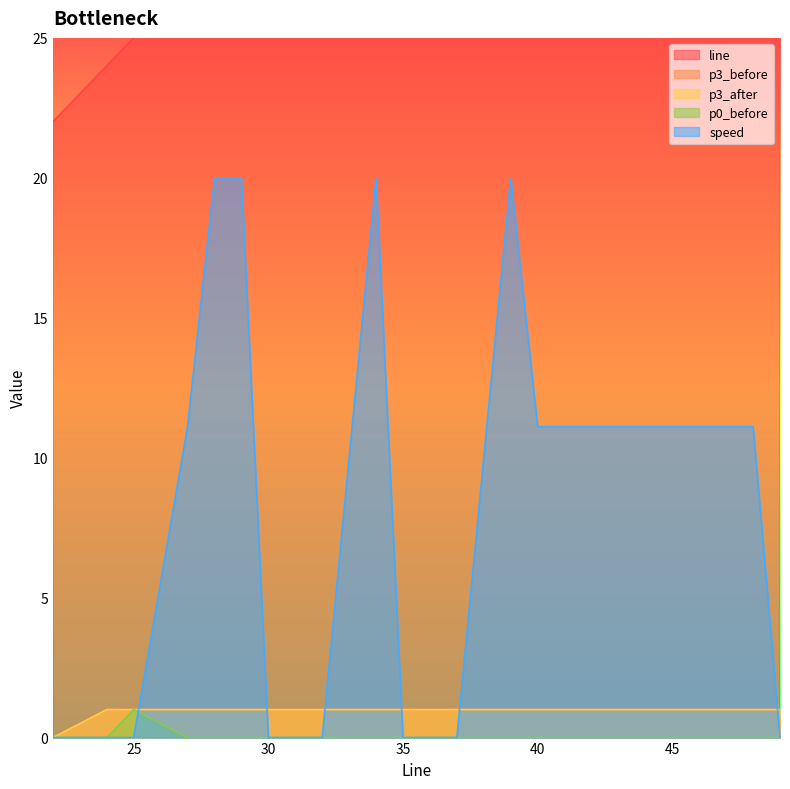

What is the total value across all series at 47?

60.1